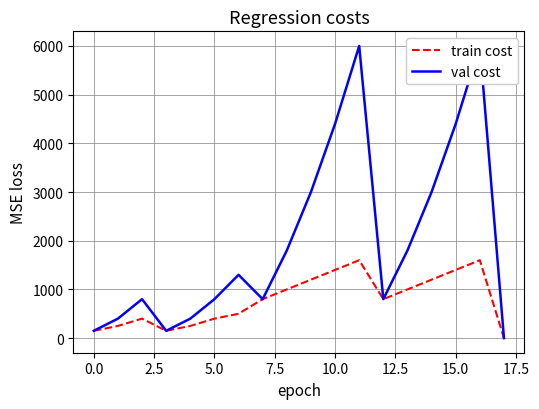

In val cost, how many points are lower than both neighbors (excluding endpoints)?

3